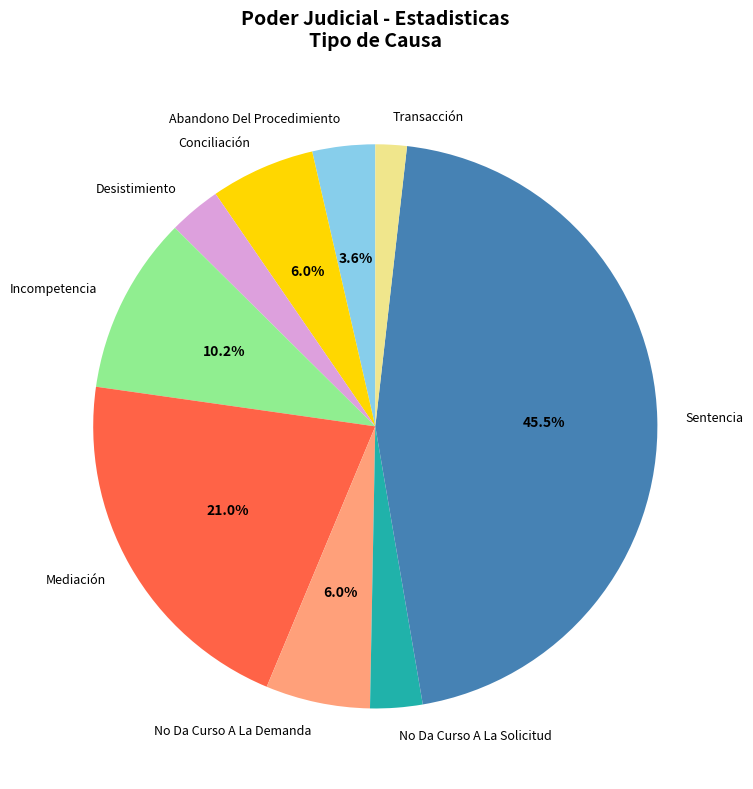

To the nearest percent, what percentage of the pie is Transacción?

2%